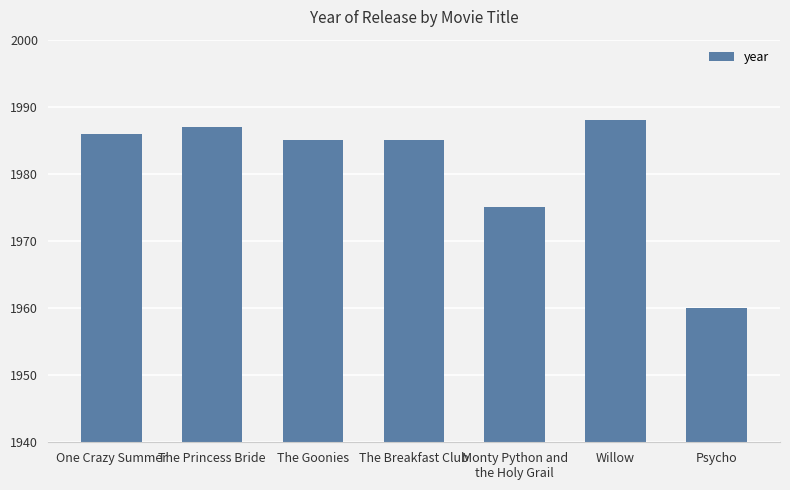

The value at The Goonies is 1985. True or false?

True